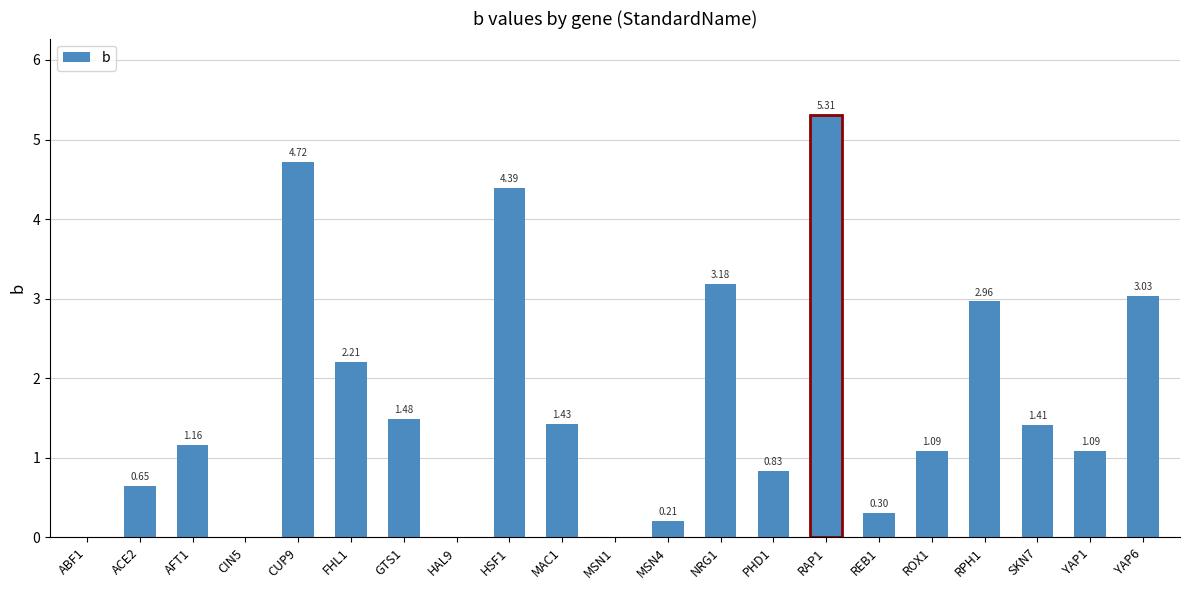

What is the change in value from ABF1 to ACE2?

+0.7